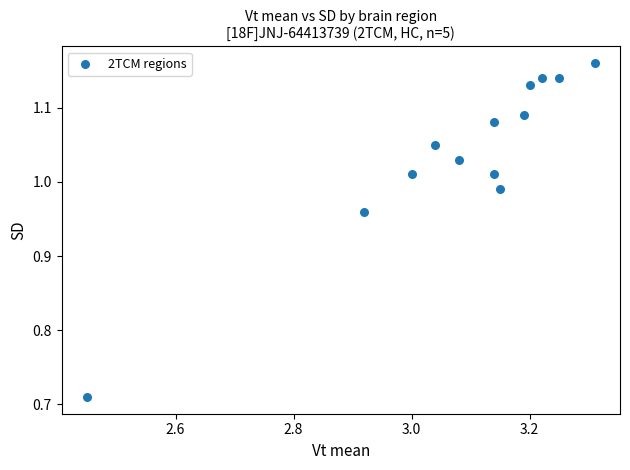

What is the range of X values (max minus min)?

0.9